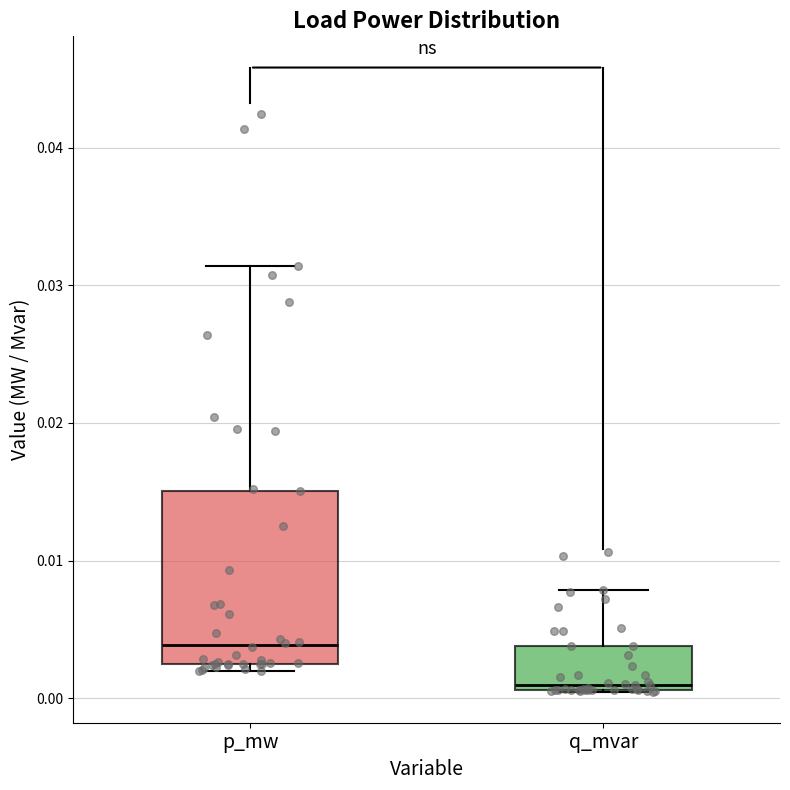

Where is the upper edge of the box for q_mvar on the y-axis? The values are not printed on the chart, so give them approximately, as read against the axis.

0.004